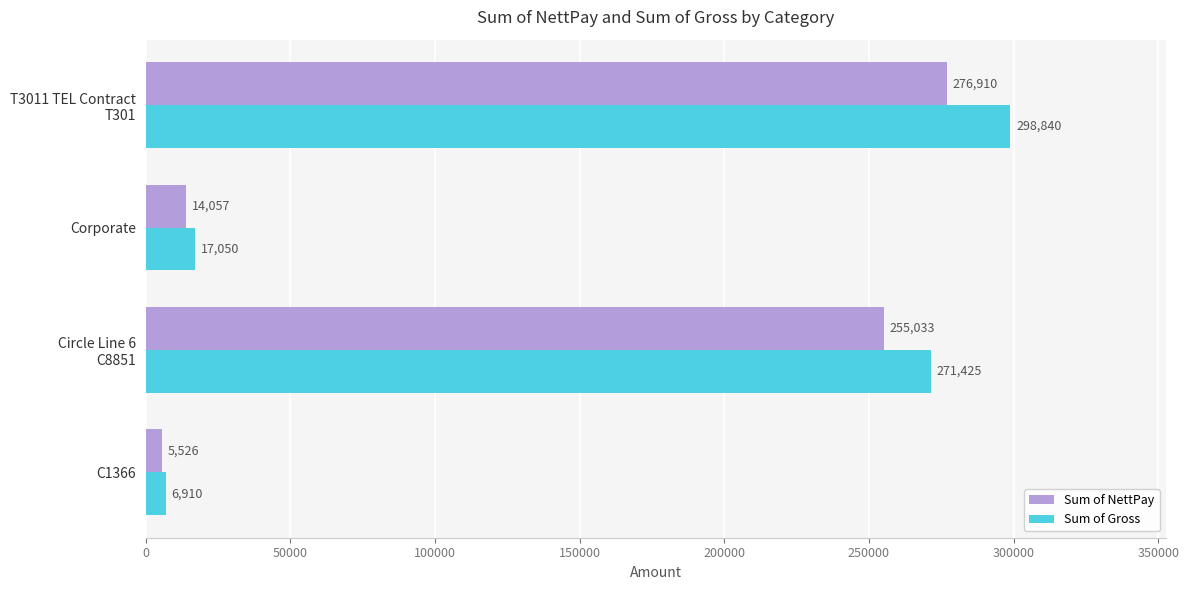

Read the Sum of Gross value at Corporate.

17050